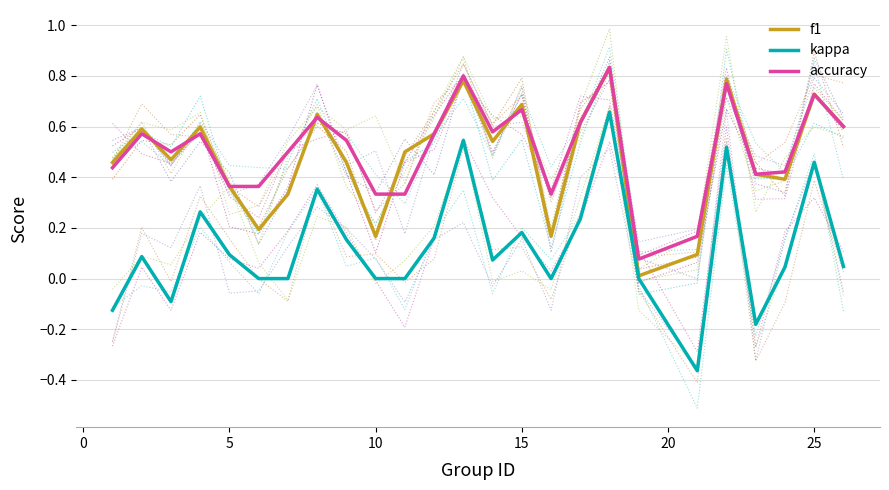

True or false: accuracy and kappa cross at least once.

False